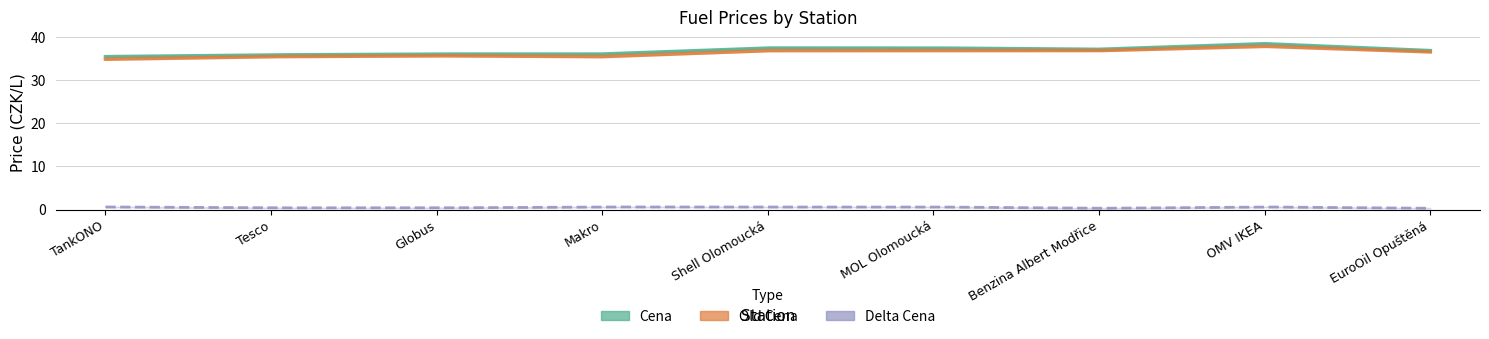

Reading right to left, extract all data points from this chart.

Cena: EuroOil Opuštěná=36.9	OMV IKEA=38.5	Benzina Albert Modřice=37.2	MOL Olomoucká=37.5	Shell Olomoucká=37.5	Makro=36.1	Globus=36.1	Tesco=35.9	TankONO=35.5
Old Cena: EuroOil Opuštěná=36.6	OMV IKEA=37.9	Benzina Albert Modřice=36.9	MOL Olomoucká=36.9	Shell Olomoucká=36.9	Makro=35.5	Globus=35.7	Tesco=35.5	TankONO=34.9
Delta Cena: EuroOil Opuštěná=0.3	OMV IKEA=0.6	Benzina Albert Modřice=0.3	MOL Olomoucká=0.6	Shell Olomoucká=0.6	Makro=0.6	Globus=0.4	Tesco=0.4	TankONO=0.6